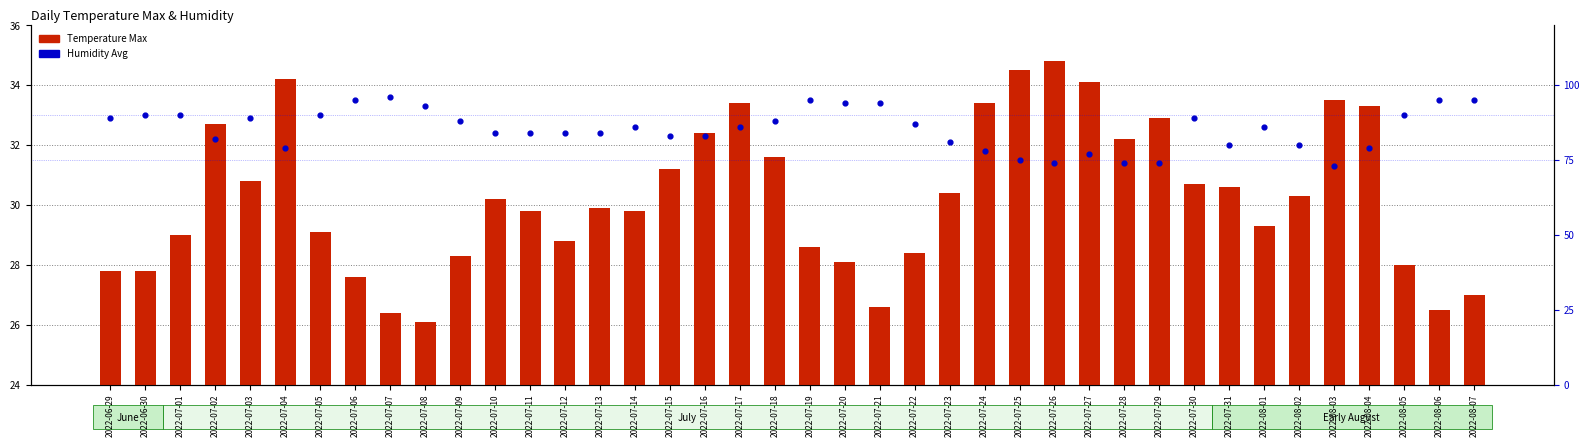

Which series has the largest Y range (max minus min)?

Humidity Avg